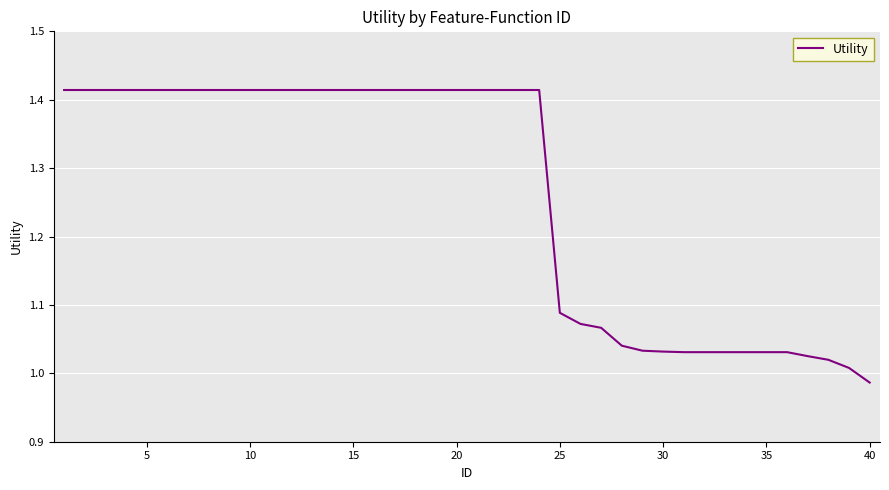

What is the difference between the maximum and minimum values?

0.4